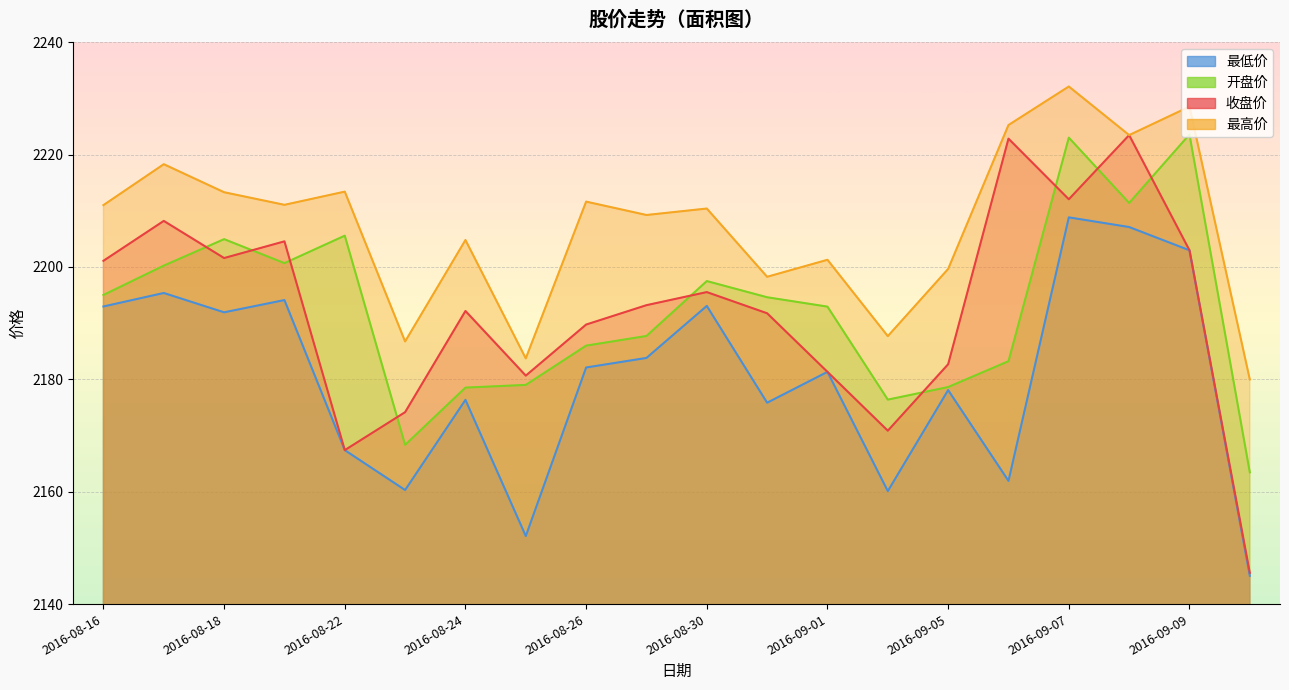

Which category has the highest value across all series?

2016-09-07